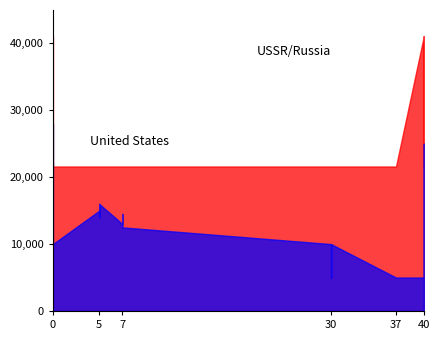

How many distinct data groups are displayed?

2